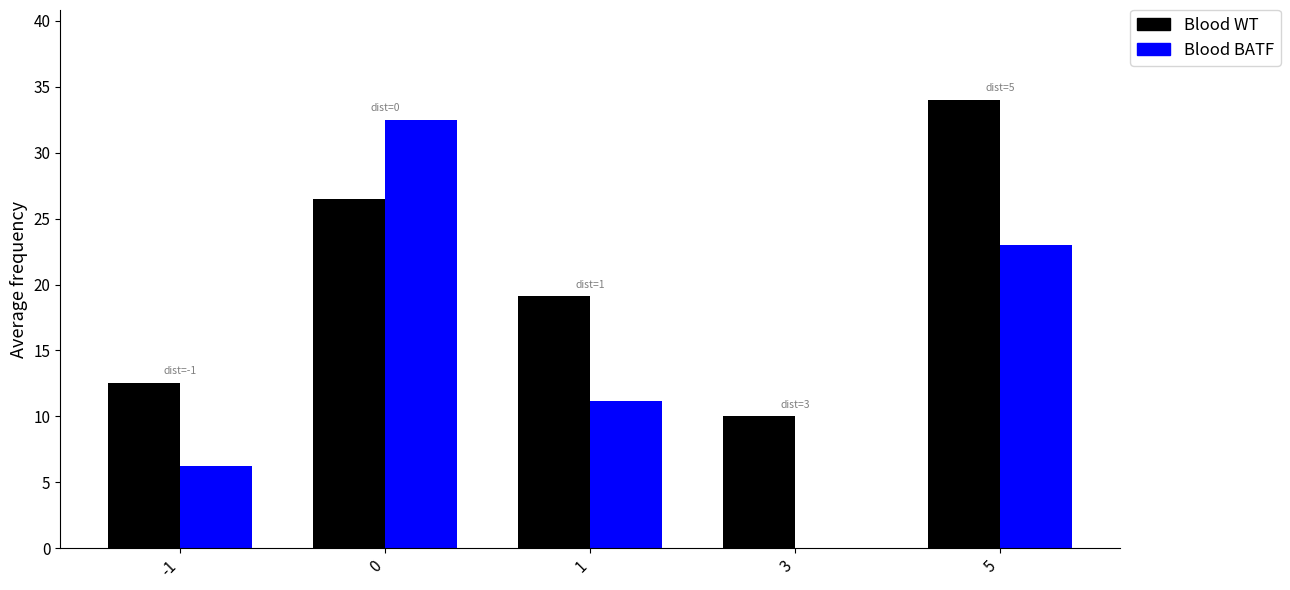

What is the sum of all Blood WT values?

102.1